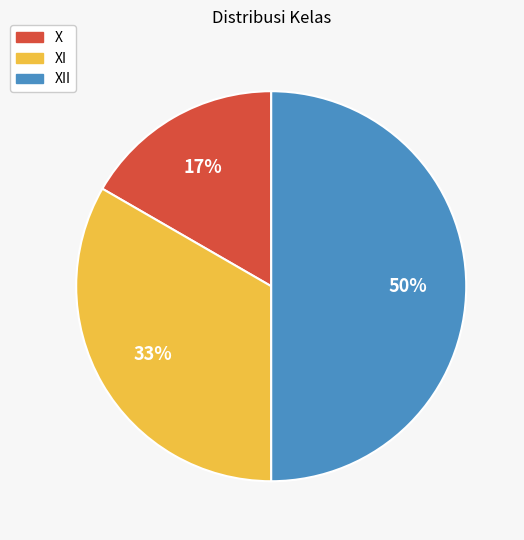

Is it true that X is 23% of the pie?

False